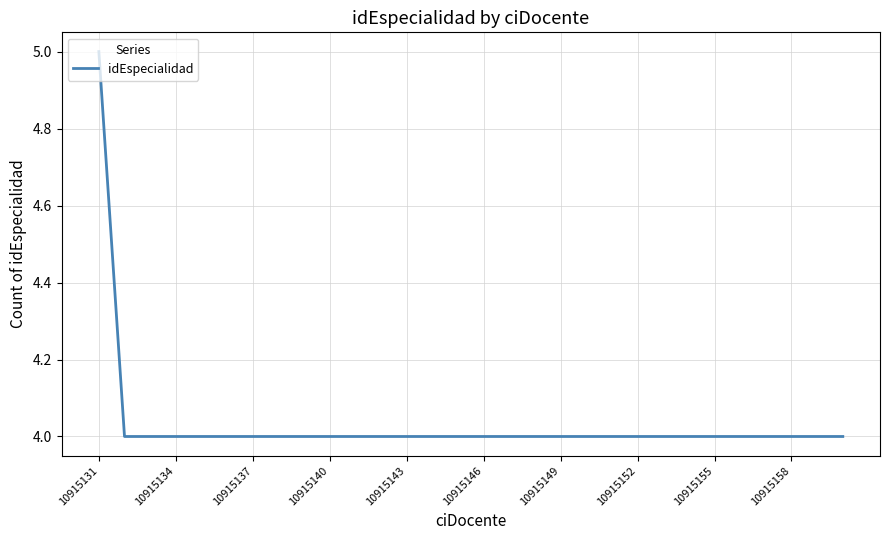

What is the maximum value shown in the chart?

5